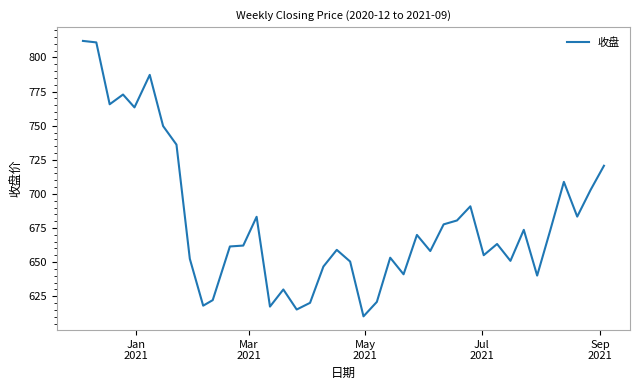

What is the maximum value shown in the chart?

812.1